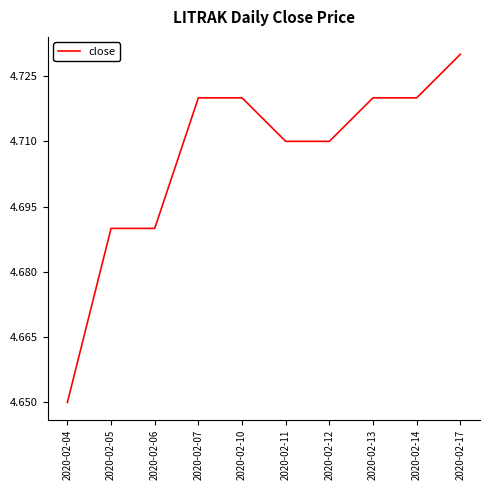

What is the difference between the second highest and minimum values?

0.1